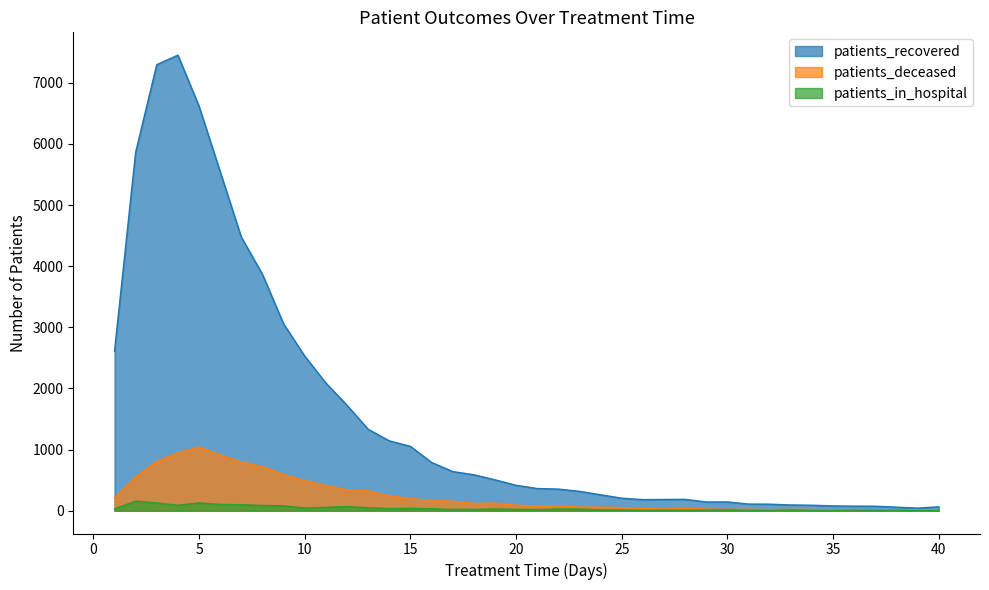

List the labels in order of patients_deceased value, largest first.

5, 4, 6, 3, 7, 8, 9, 2, 10, 11, 12, 13, 14, 1, 15, 16, 17, 19, 18, 20, 22, 21, 23, 24, 25, 28, 26, 27, 29, 31, 33, 30, 34, 32, 36, 35, 40, 39, 38, 37